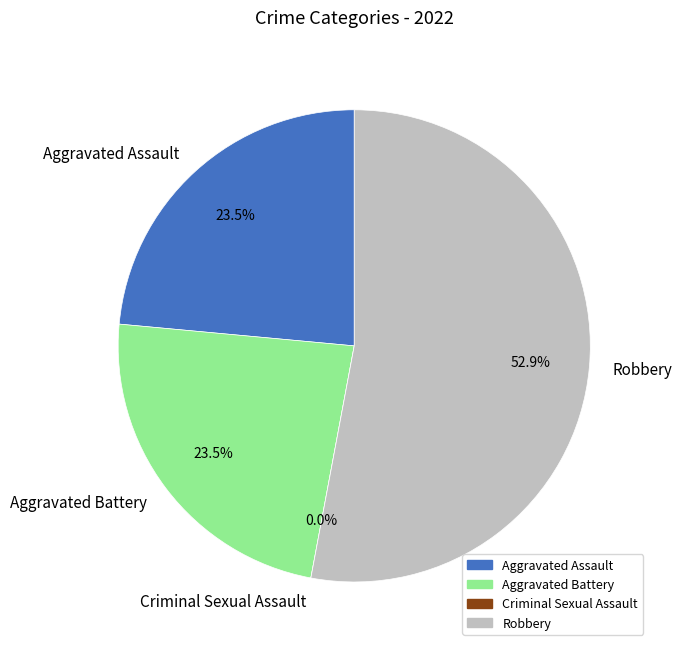

What is the largest slice in the pie chart?

Robbery